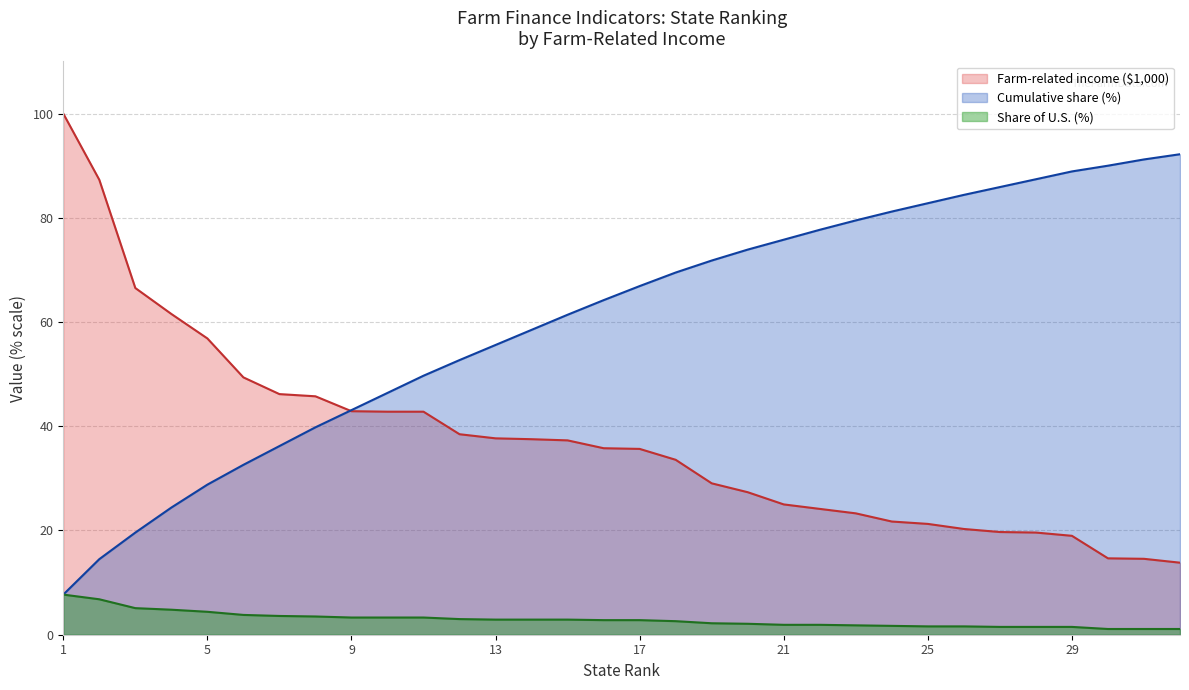

List the series in order of their overall mean, lowest first.

Share of U.S. (%), Farm-related income ($1,000), Cumulative share (%)